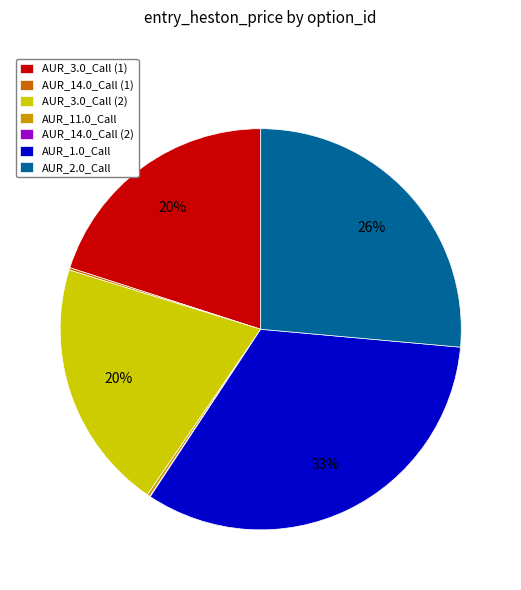

Which slice is the largest?

AUR_1.0_Call